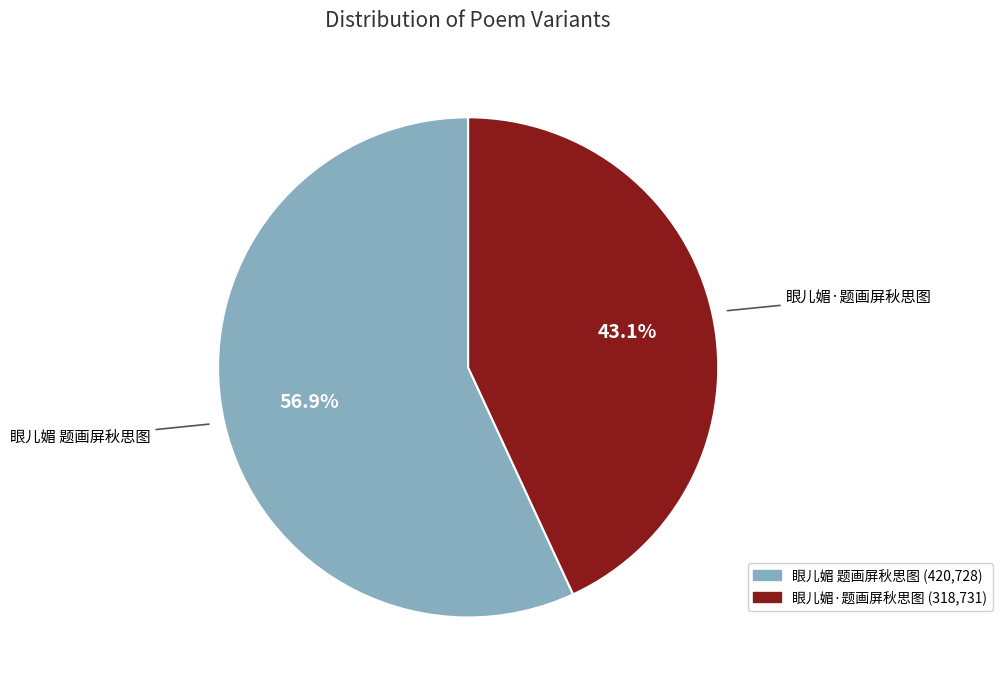

The 眼儿媚·题画屏秋思图 slice represents 43% of the pie. True or false?

True